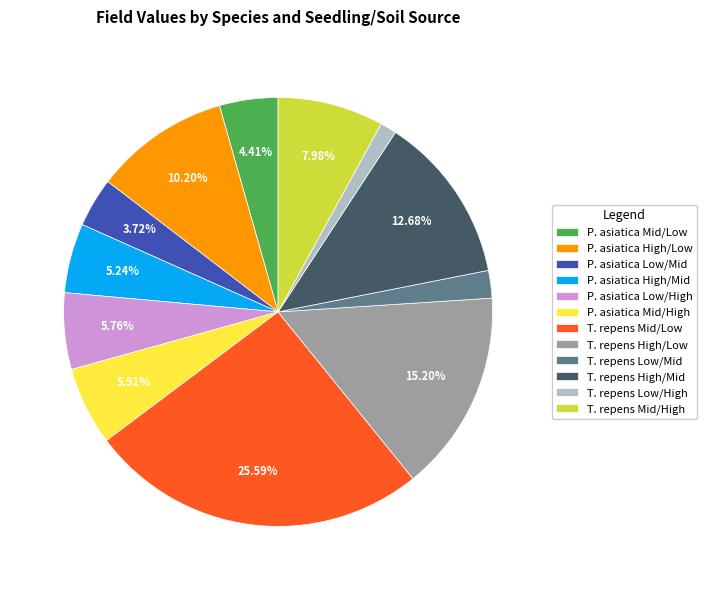

Approximately how many times larger is the value at P. asiatica High/Low compared to T. repens Mid/Low?

0.4